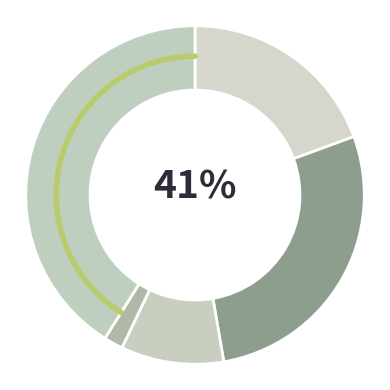

What is the largest slice in the pie chart?

Robbery